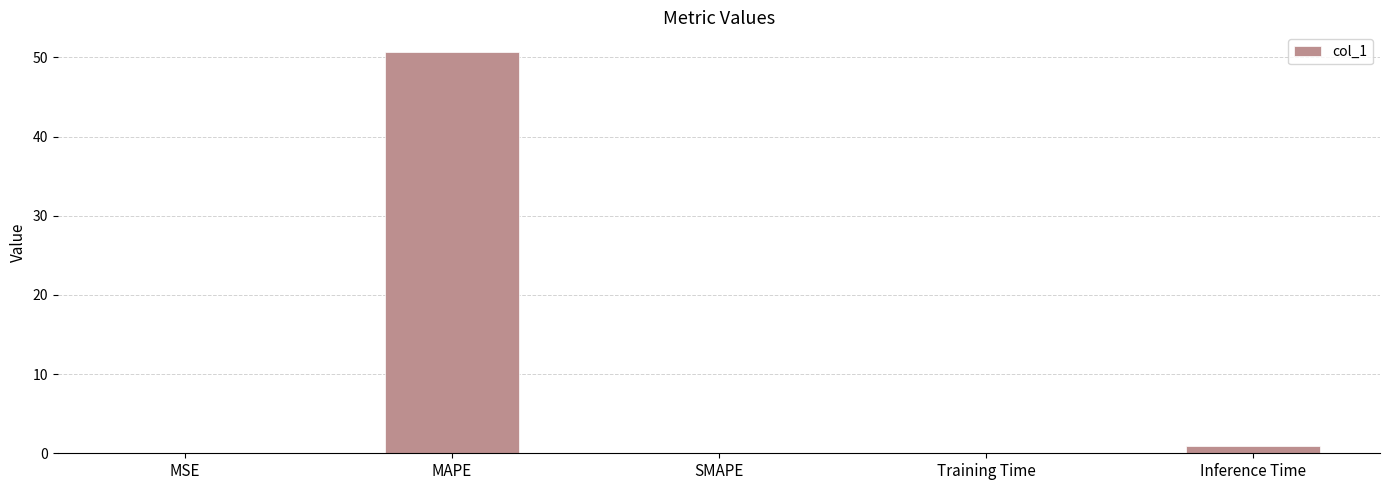

How many data points does each series have?

5